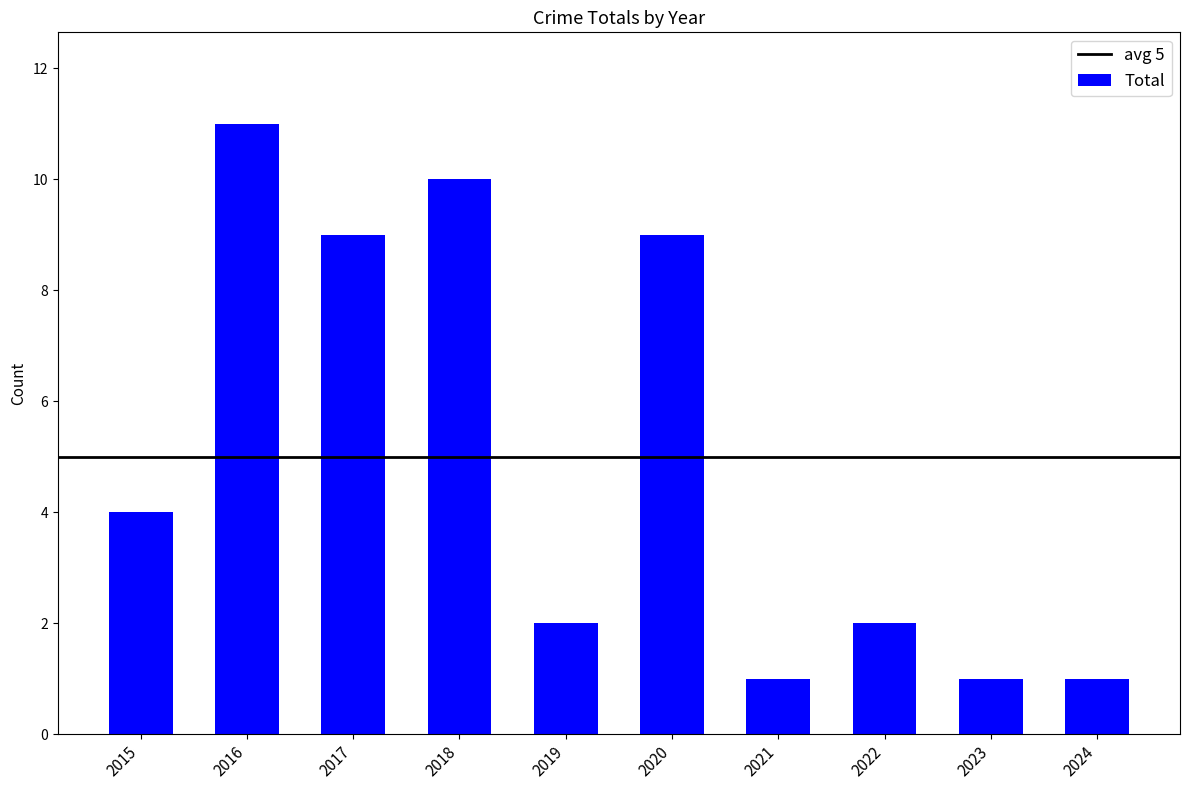

Reading left to right, what are all the values shown in this chart?

2015=4	2016=11	2017=9	2018=10	2019=2	2020=9	2021=1	2022=2	2023=1	2024=1